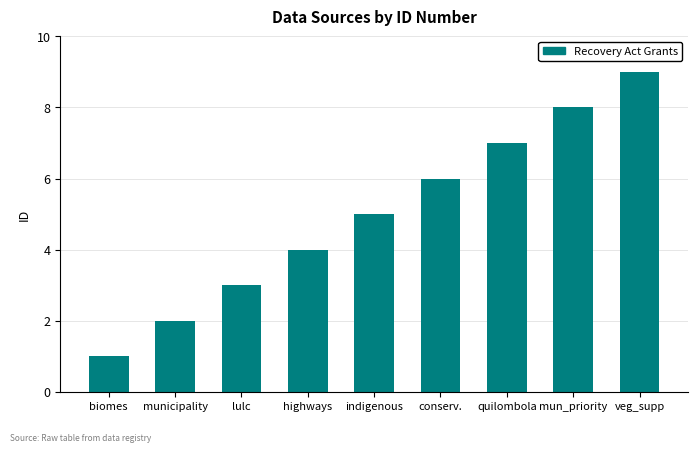

How many values are below 5?

4